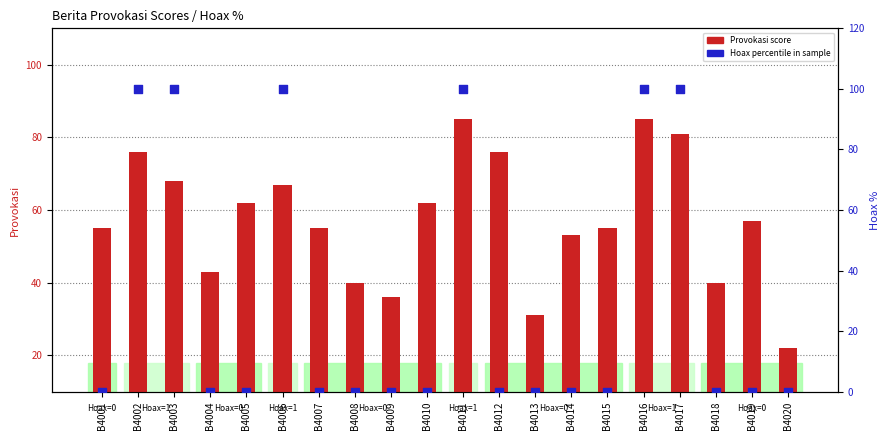

Is the value of Hoax % within sample at B4016 greater than the value of Provokasi score at B4019?

Yes